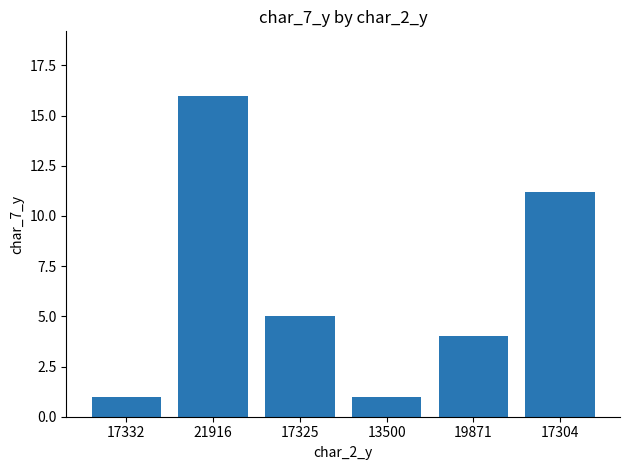

What is the average value?

6.4